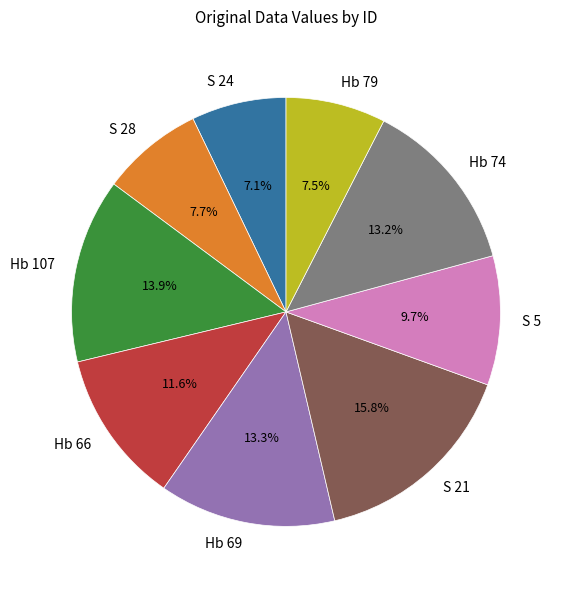

How many segments does this pie chart have?

9